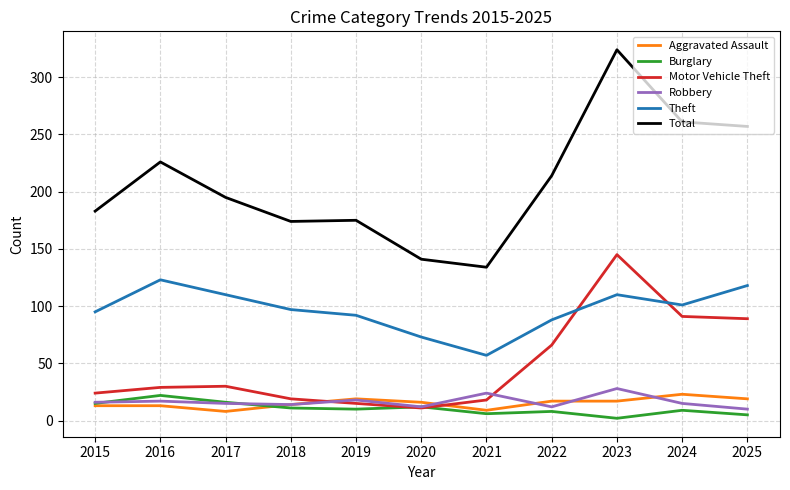

At which category does the chart reach its minimum across all series?

2023